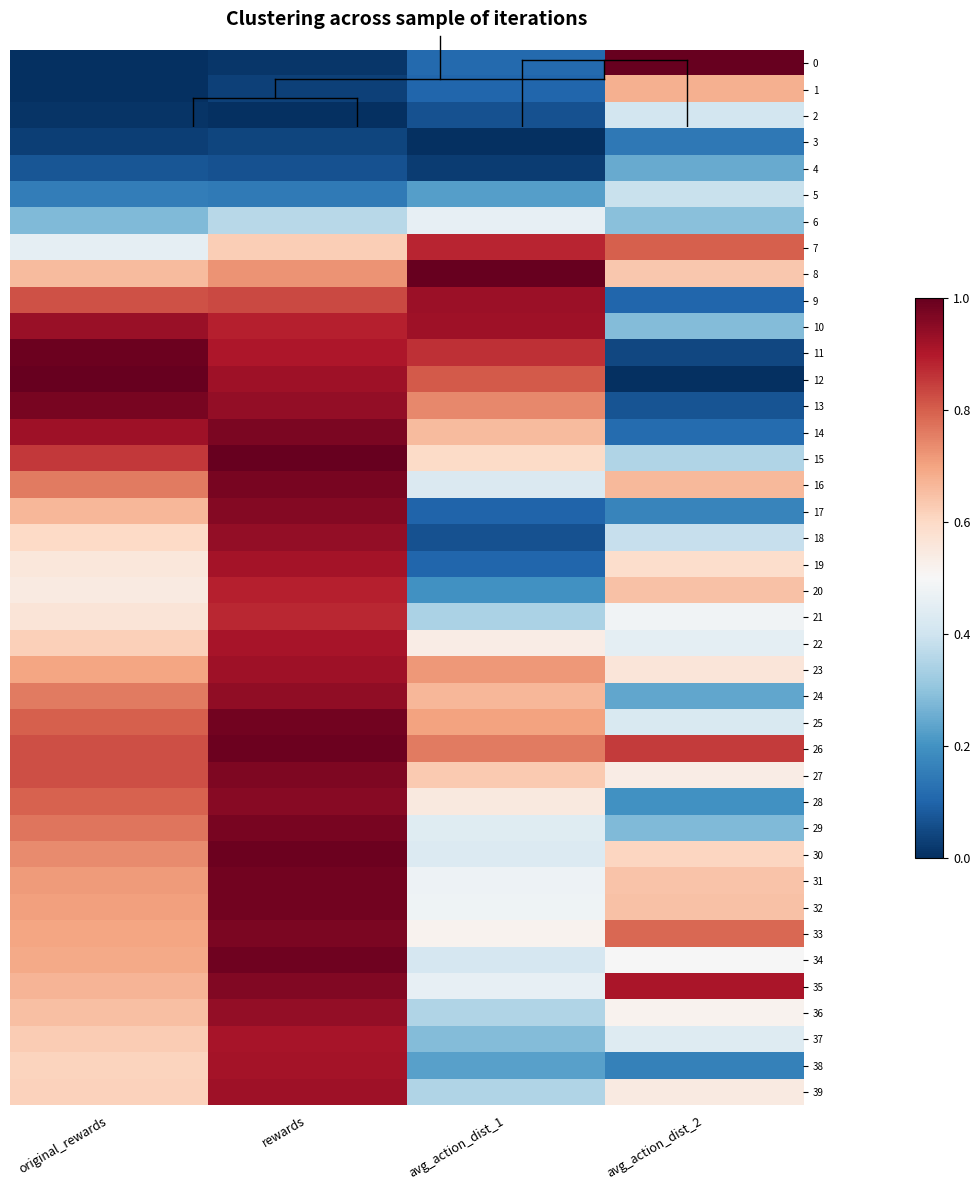

Between rewards and avg_action_dist_1, which is larger?

avg_action_dist_1